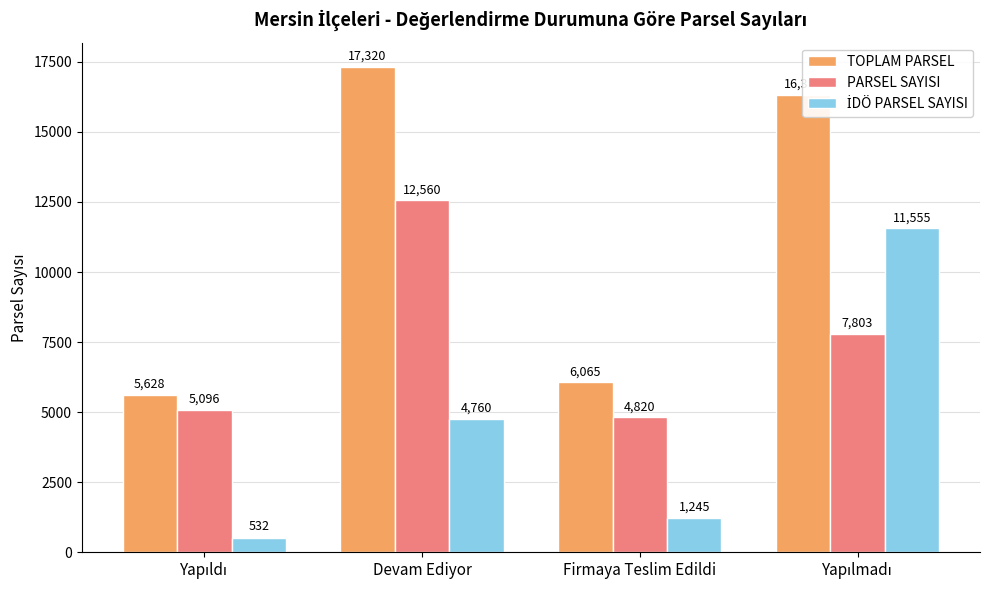

Where does the PARSEL SAYISI series first go above 7803?

Devam Ediyor